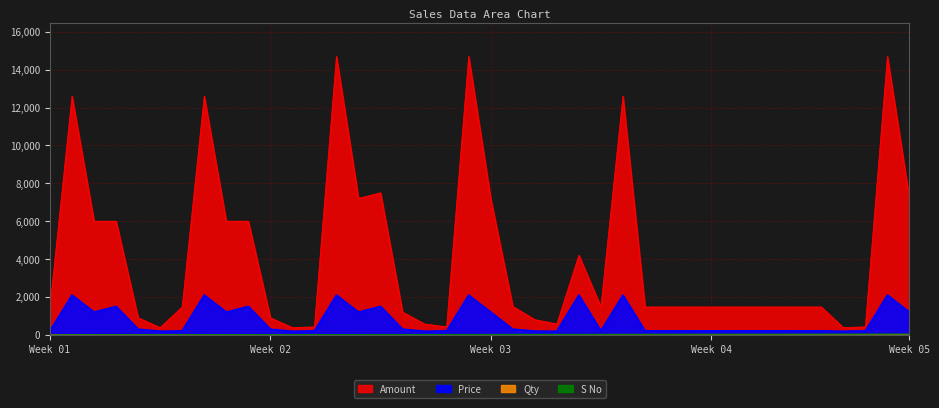

What is the difference between the Price values at 3 and 22?

900